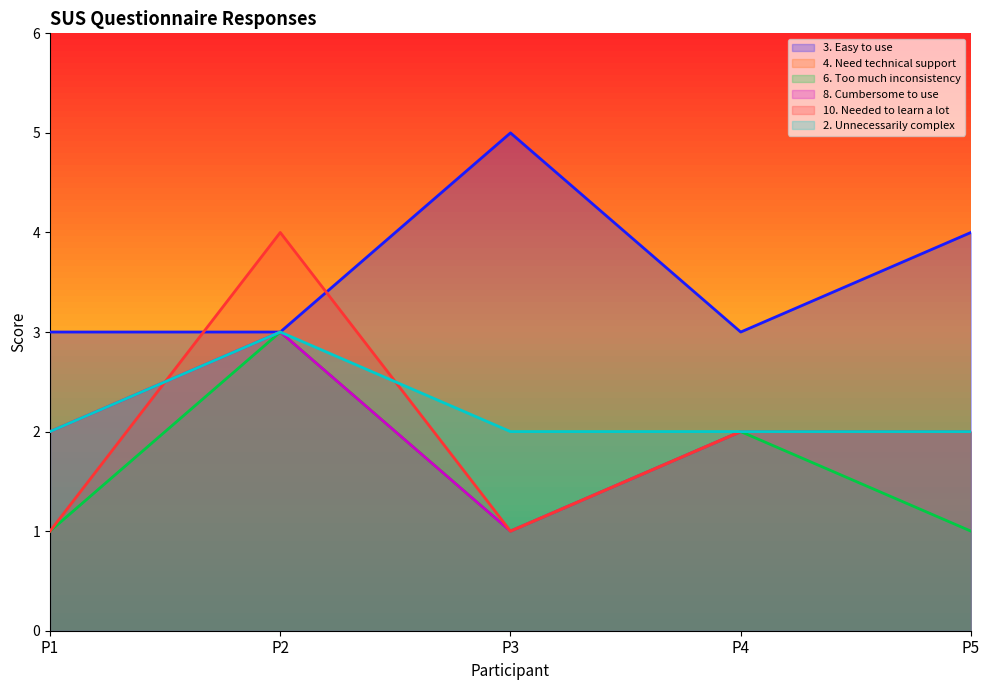

The 10. Needed to learn a lot series shows 1 at P1. True or false?

True